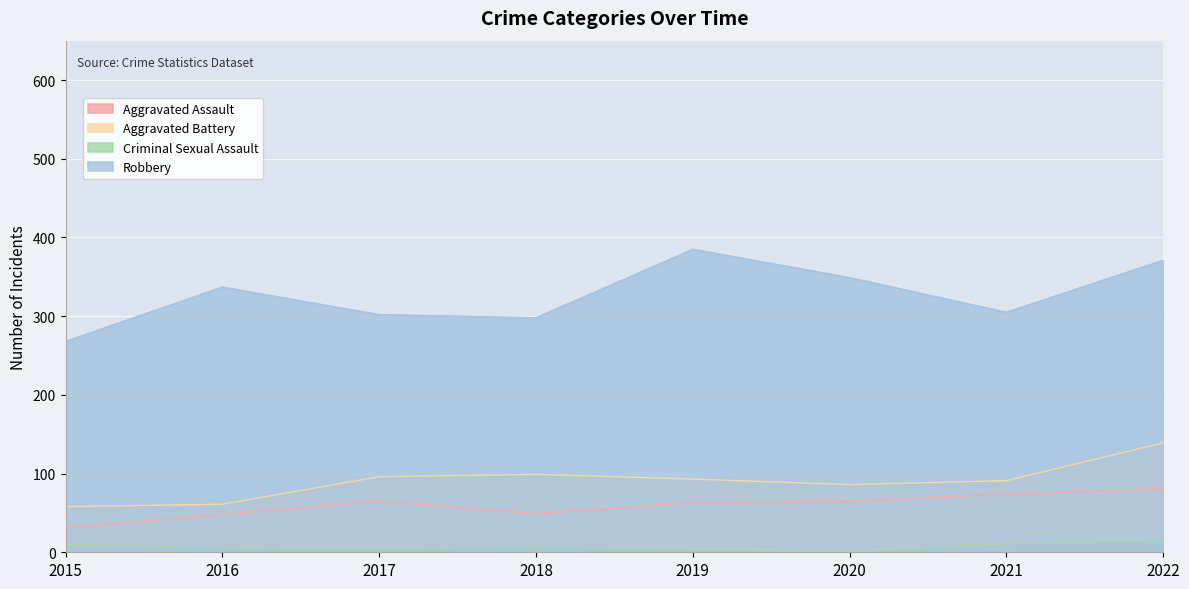

At which label does Criminal Sexual Assault first exceed 7?

2015